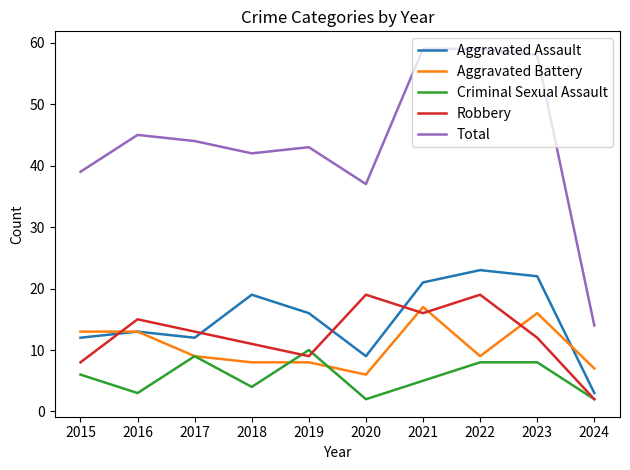

What is the total value across all series at 2023?

116